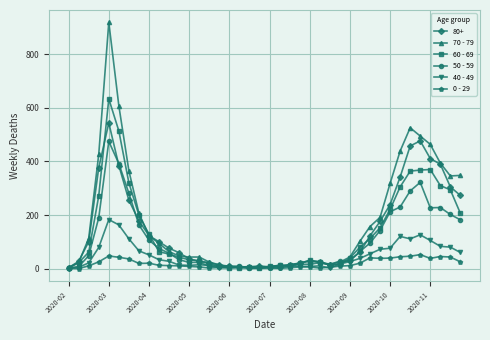

True or false: 50 - 59 has more than 1 interior local peaks.

True